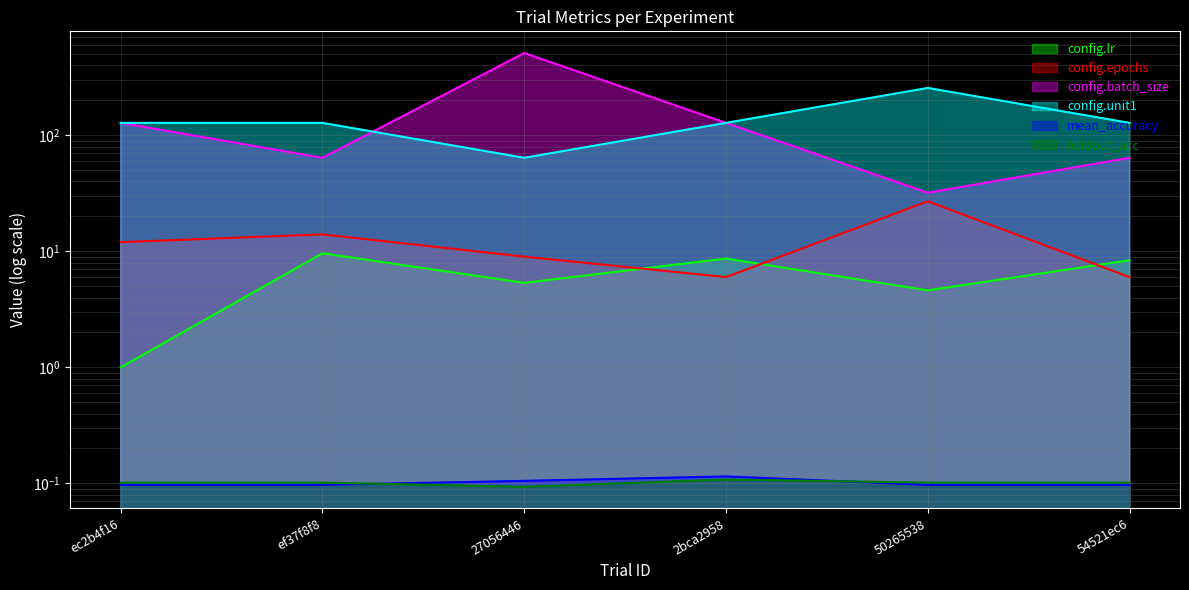

List the series in order of their peak value, lowest first.

holdout_acc, mean_accuracy, config.lr, config.epochs, config.unit1, config.batch_size